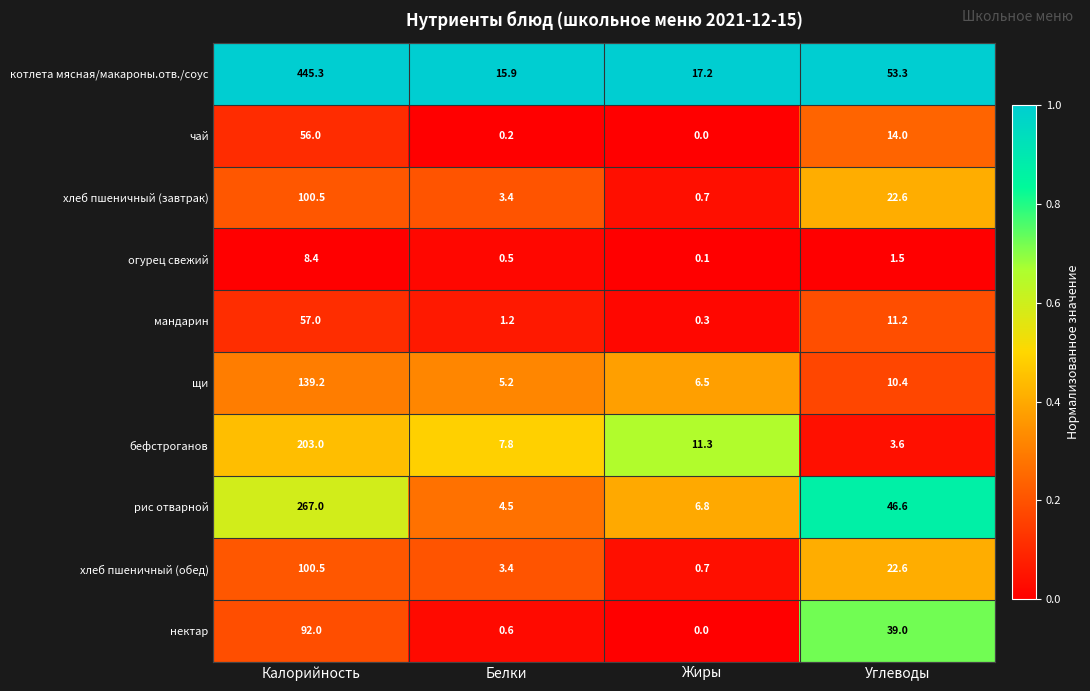

At which category is the sum across all series the highest?

Калорийность